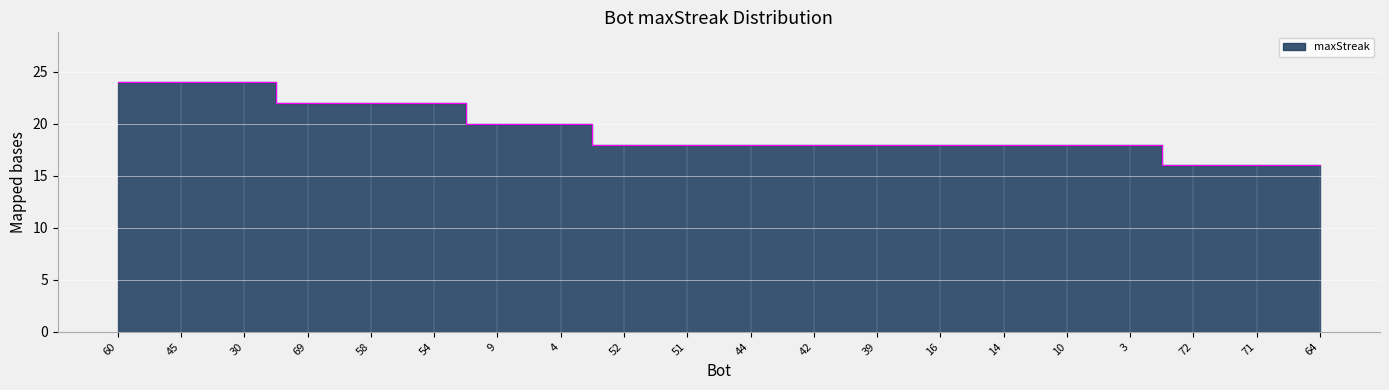

What is the average value?

19